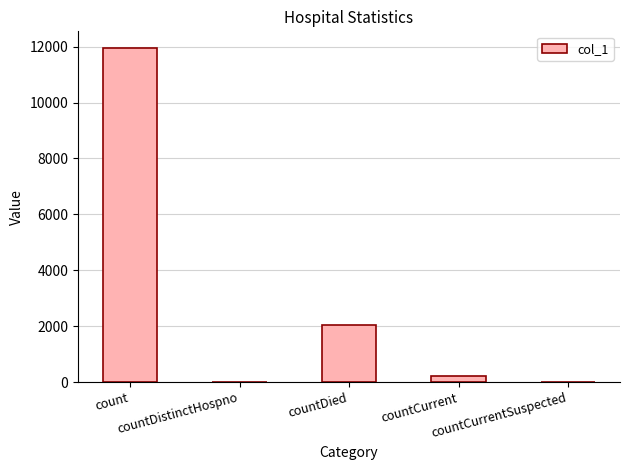

What is the maximum value shown in the chart?

11948